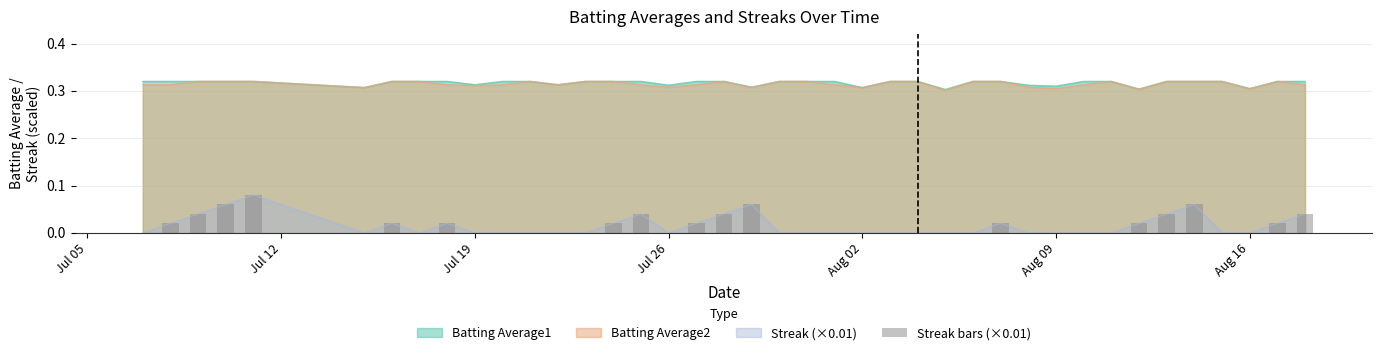

True or false: Streak (×0.01) and Batting Average2 cross at least once.

False